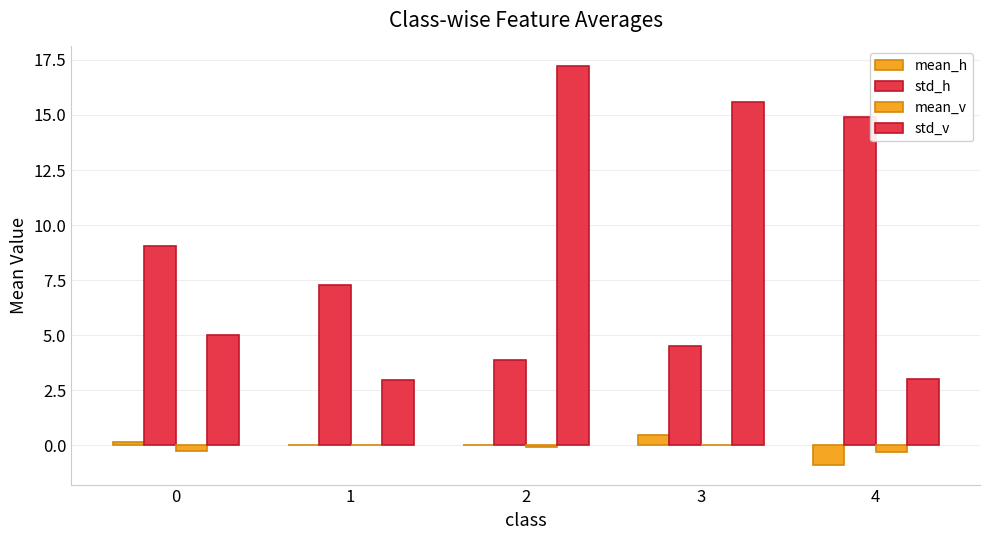

The value of mean_h at 1 is 0.0. True or false?

True